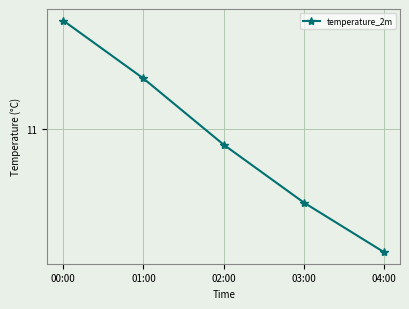

What is the sum of all values?

54.7